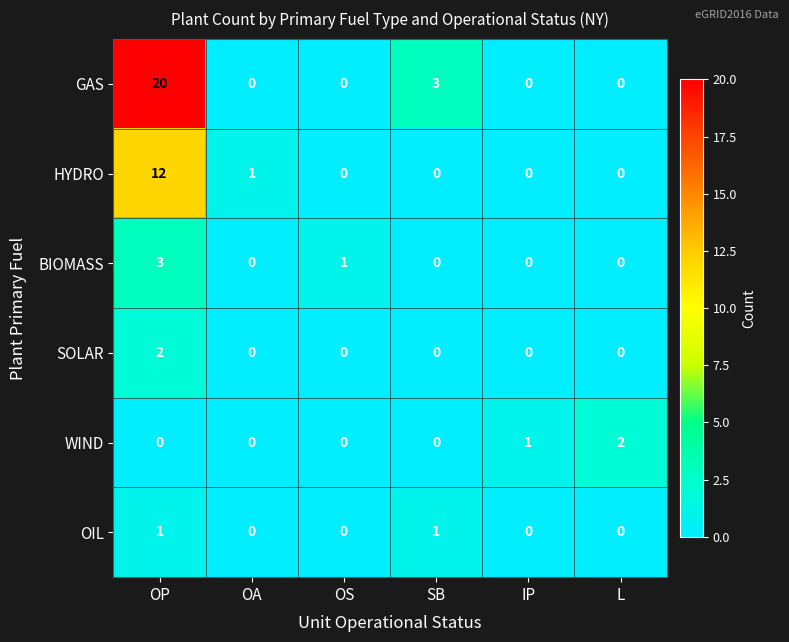

Which label corresponds to the largest value in the chart?

OP